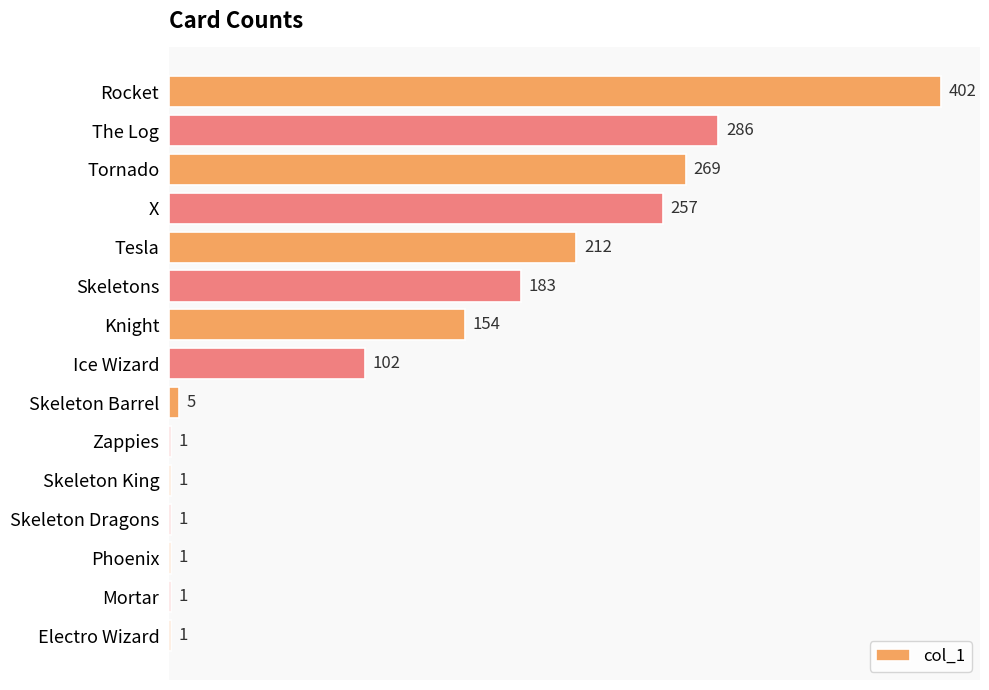

The value at X is 363. True or false?

False